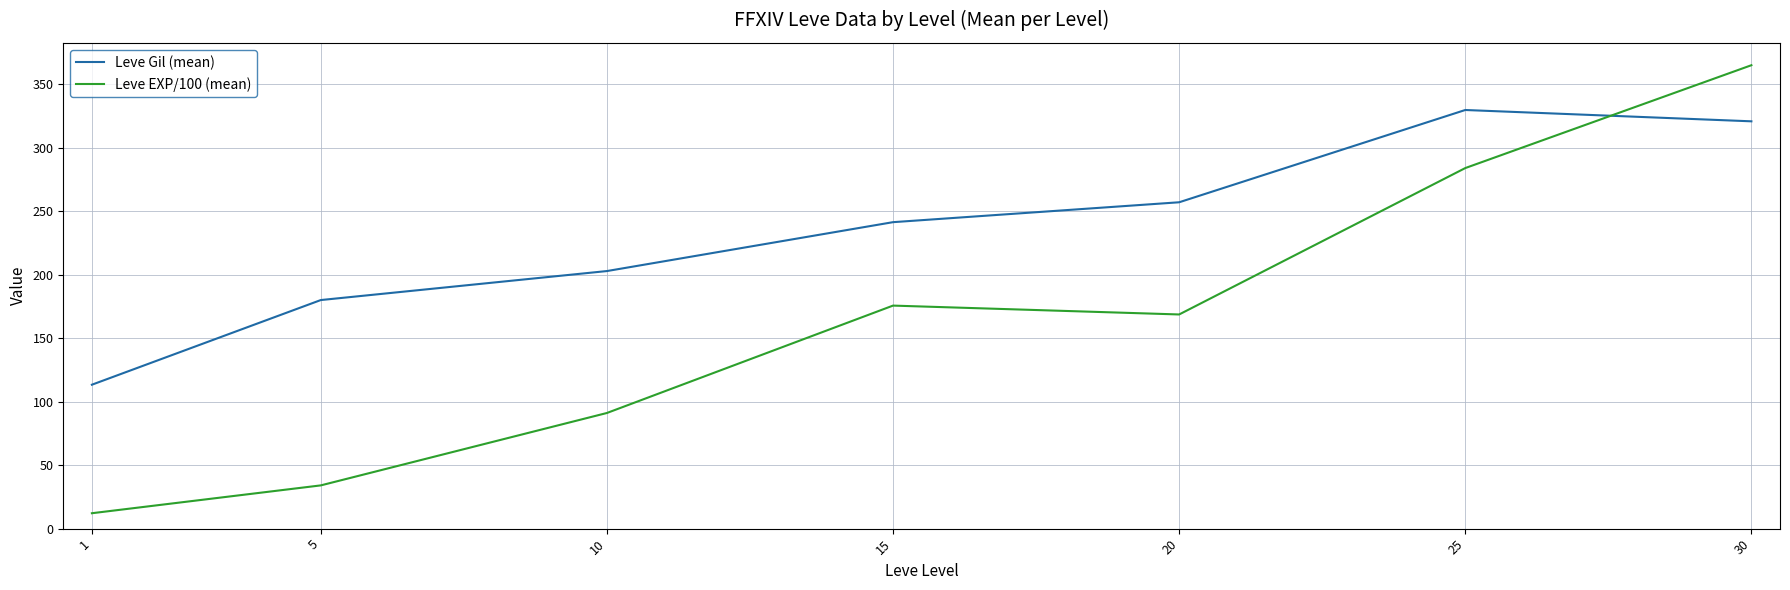

What is the total value across all series at 30?

685.7